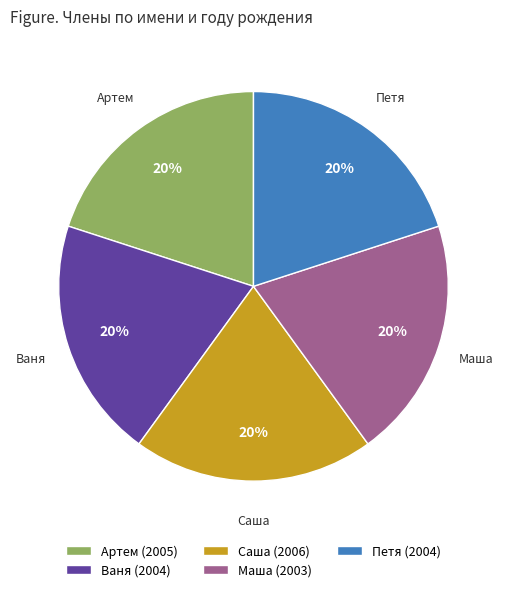

To the nearest percent, what is the combined percentage of Маша and Ваня?

40%